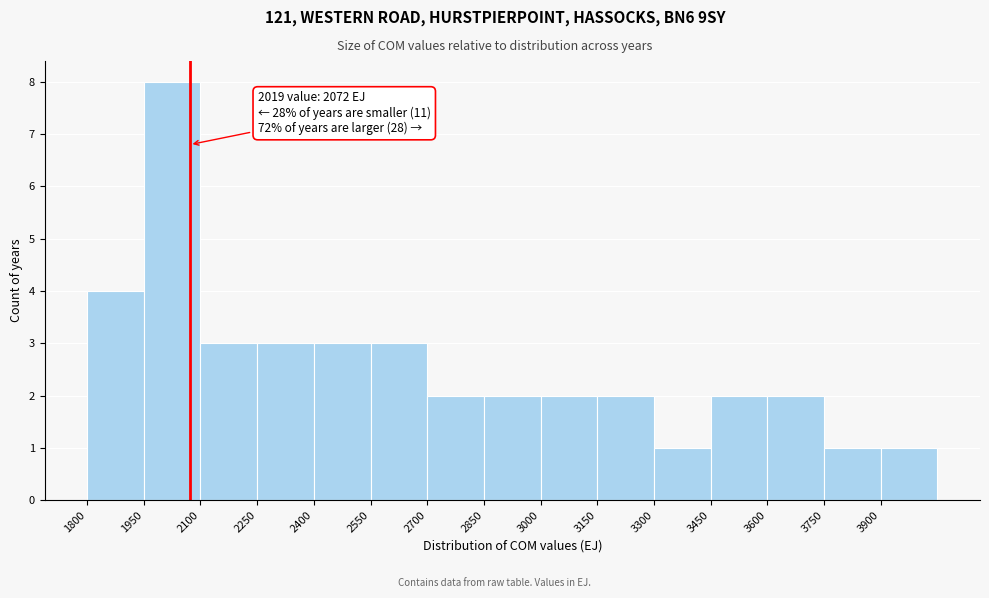

Which range on the x-axis has the tallest bar?

1950 to 2100